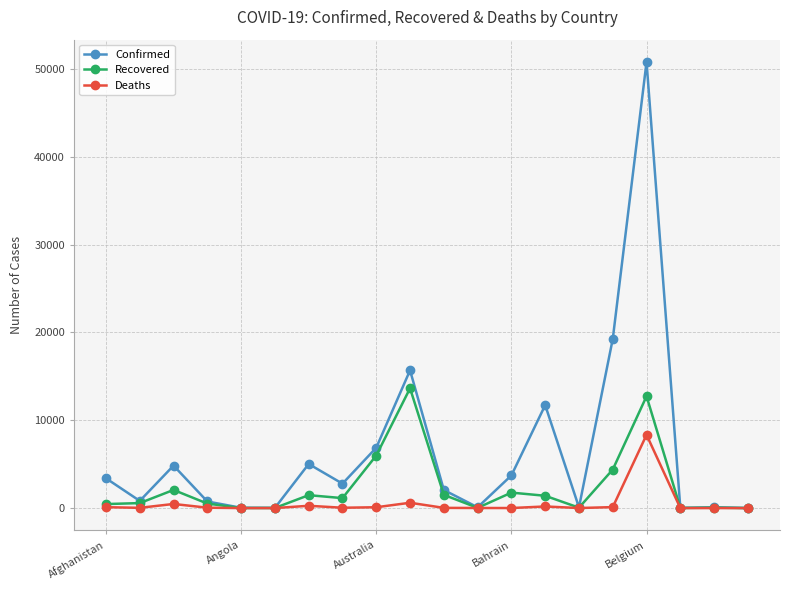

Which series has the widest spread of values?

Confirmed